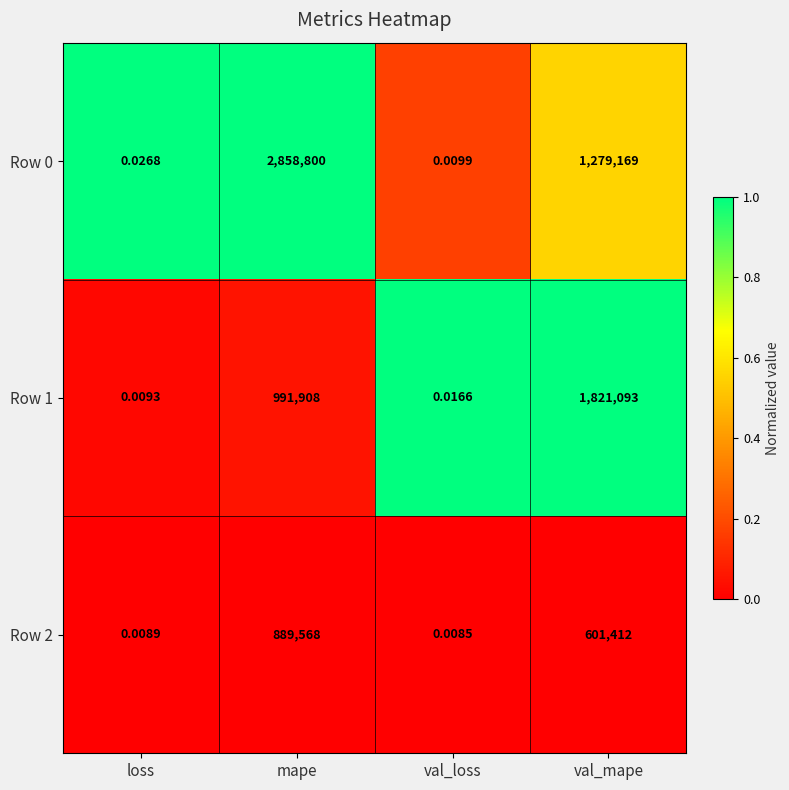

At how many categories does at least one series exceed 0?

4